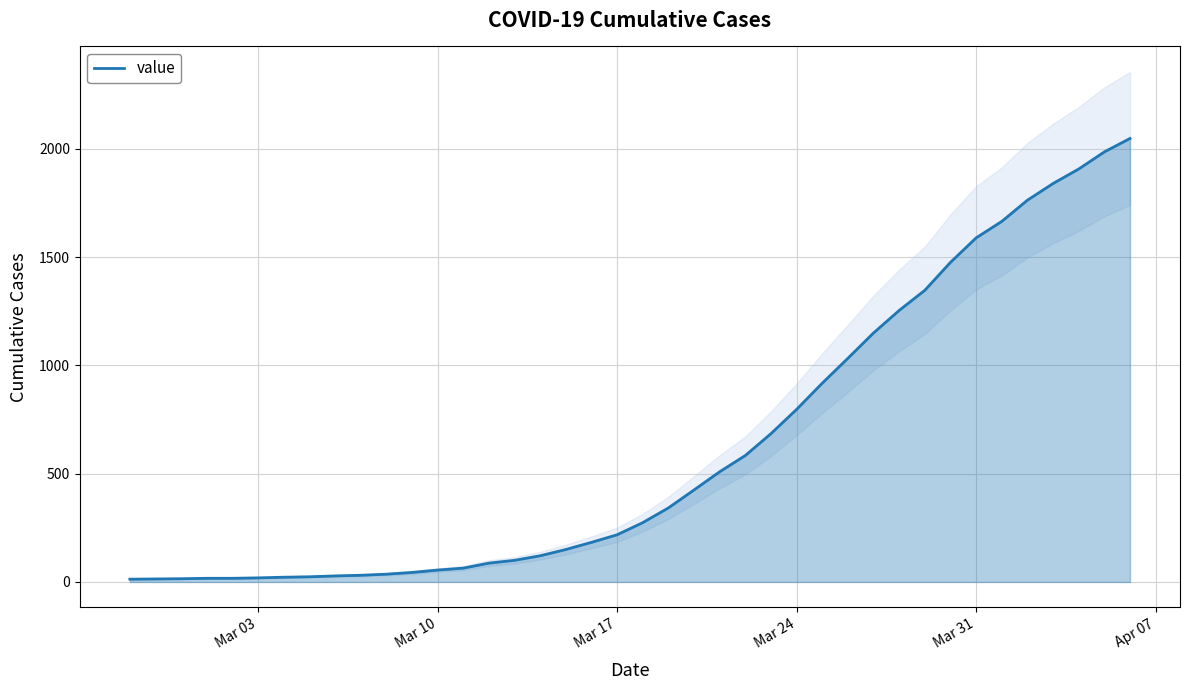

True or false: the data has more than 1 interior local peaks.

False